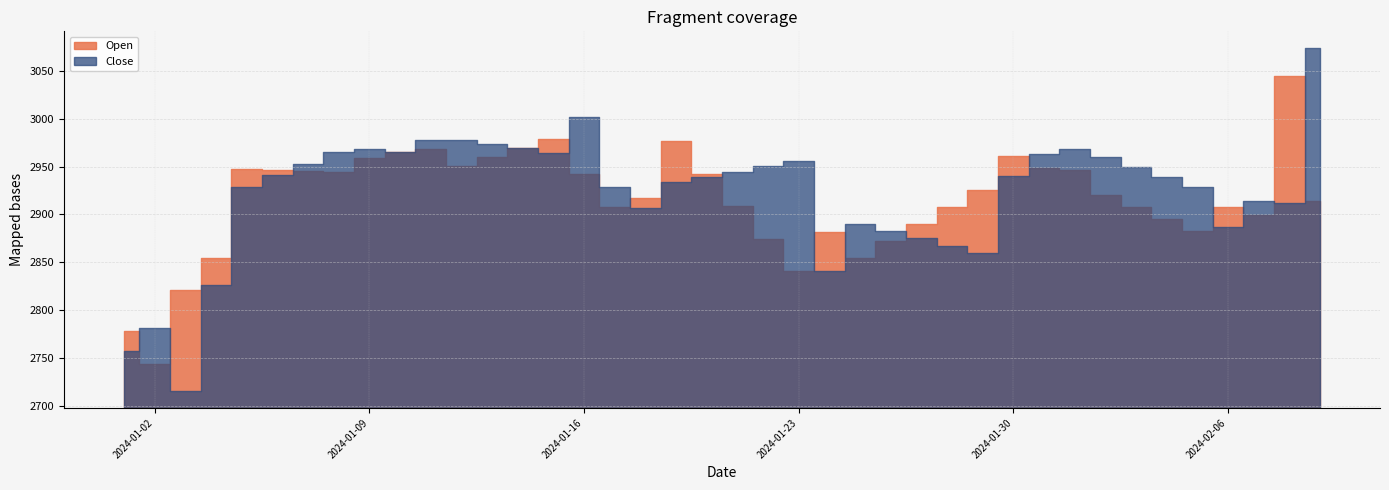

List the labels in order of Open value, smallest first.

2024-01-02, 2024-01-01, 2024-01-03, 2024-01-23, 2024-01-25, 2024-01-04, 2024-01-26, 2024-01-22, 2024-01-24, 2024-02-05, 2024-01-27, 2024-02-04, 2024-02-07, 2024-02-03, 2024-01-17, 2024-02-06, 2024-01-28, 2024-01-21, 2024-02-09, 2024-01-18, 2024-02-02, 2024-01-29, 2024-01-16, 2024-01-20, 2024-01-08, 2024-01-07, 2024-02-01, 2024-01-06, 2024-01-05, 2024-01-31, 2024-01-12, 2024-01-09, 2024-01-13, 2024-01-30, 2024-01-10, 2024-01-11, 2024-01-14, 2024-01-19, 2024-01-15, 2024-02-08